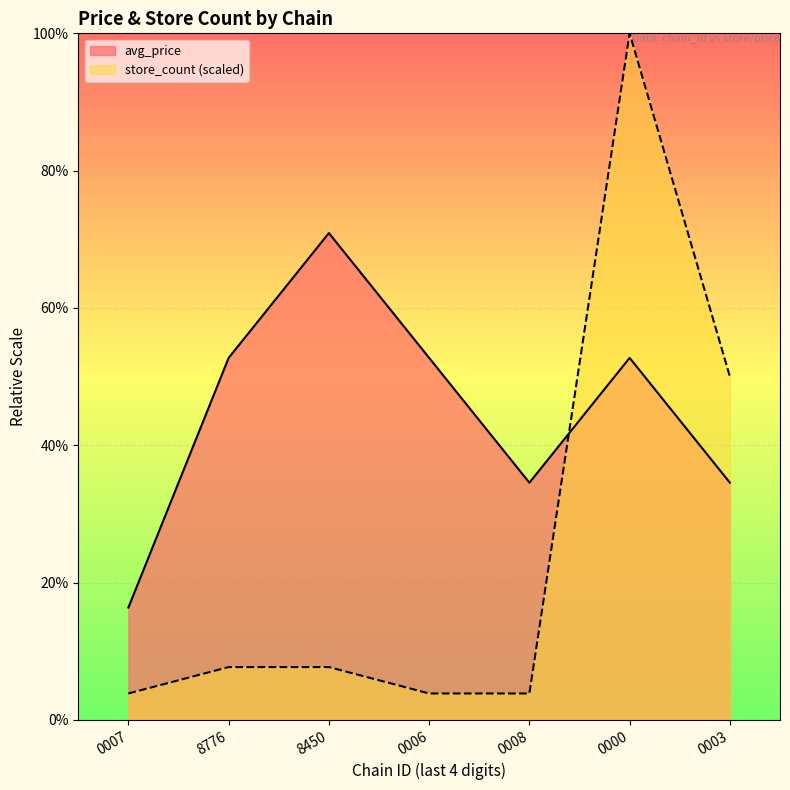

What is the difference between the store_count values at 0003 and 0006?

2.5